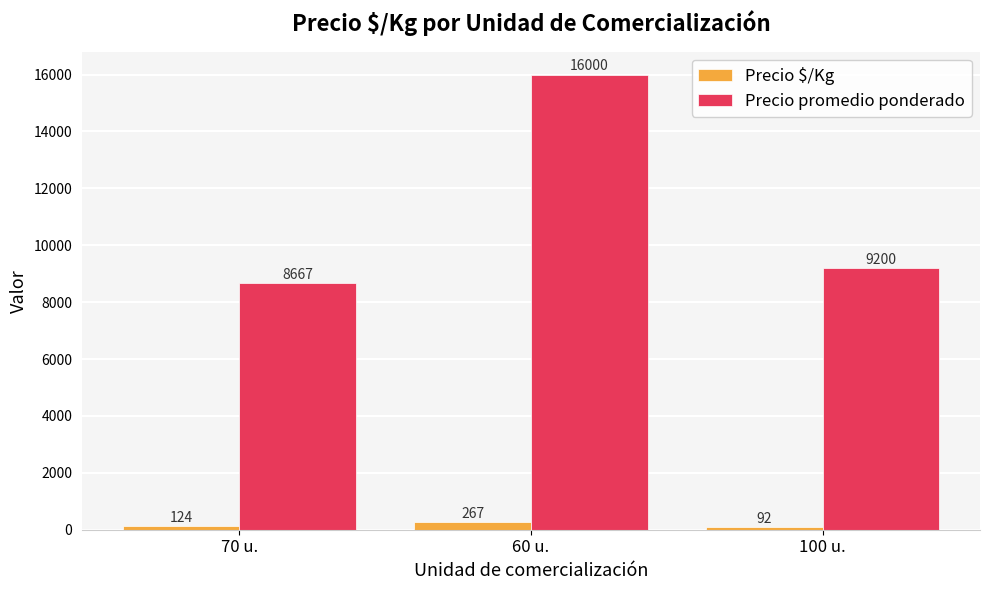

What is the approximate value of Precio $/Kg at 100 u.?

92.2